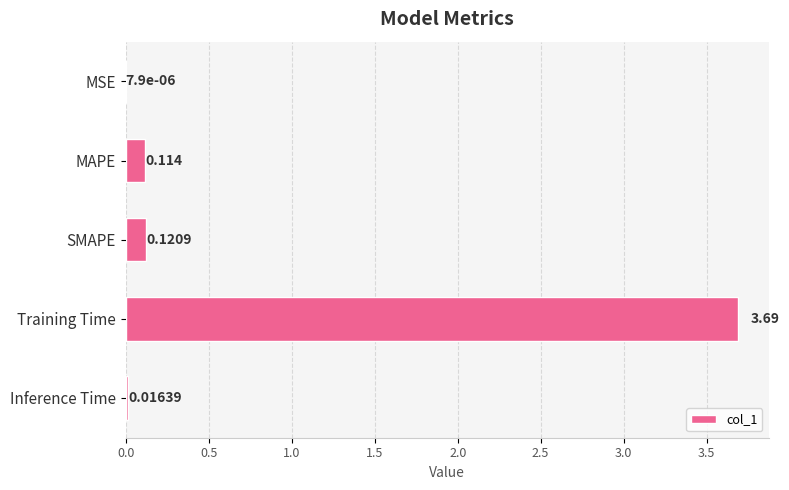

Where is the data nearest to the value 1?

SMAPE